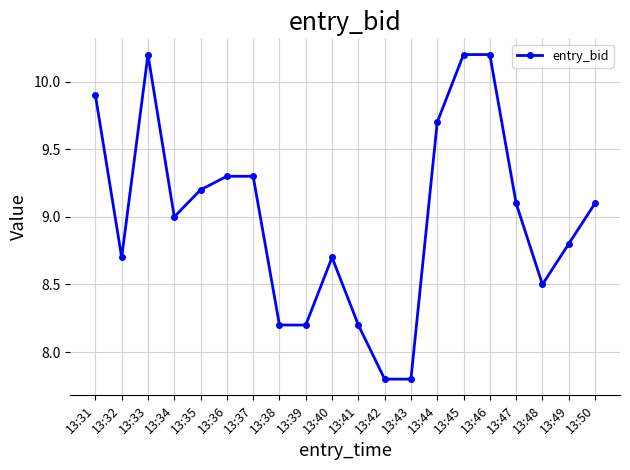

What is the value of the 17th point from the left?

9.1